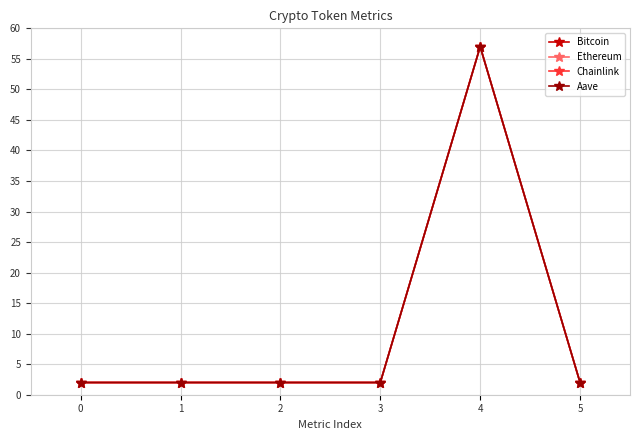

How many lines are shown in the chart?

4